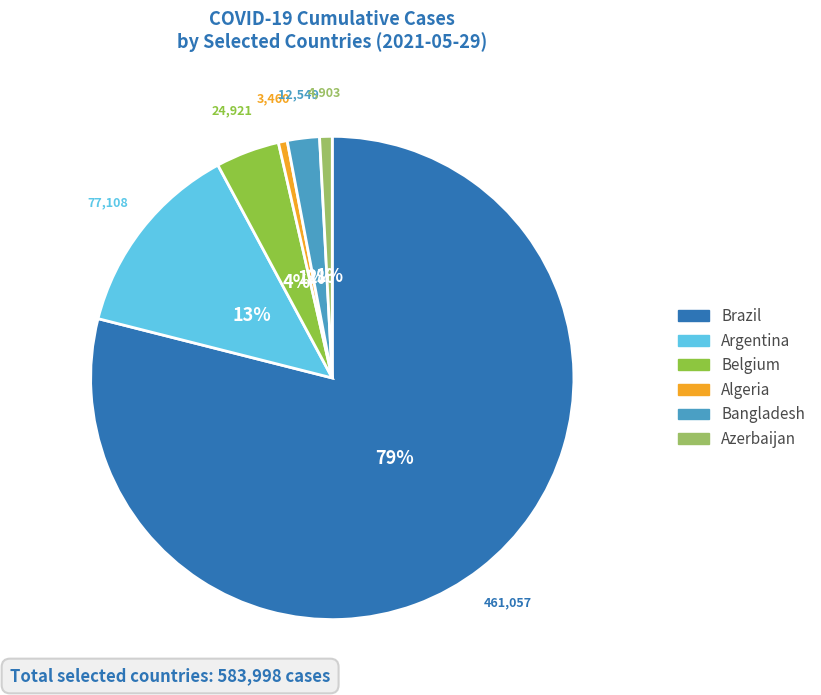

To the nearest percent, what is the difference between the largest and smallest slice percentages?

78%